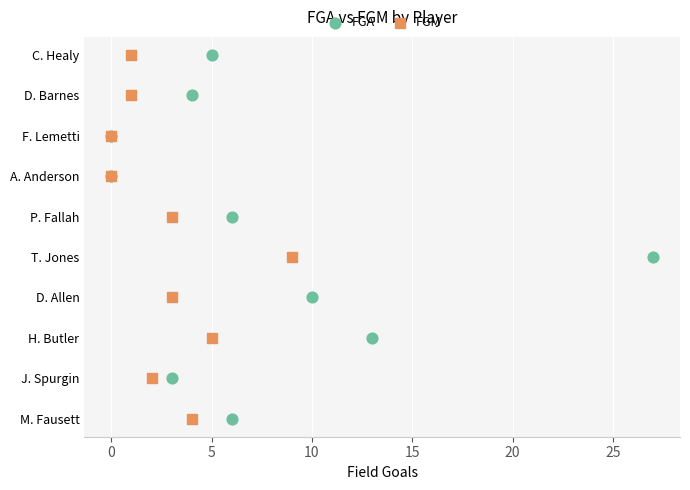

What are all the series names shown in the legend?

FGA, FGM